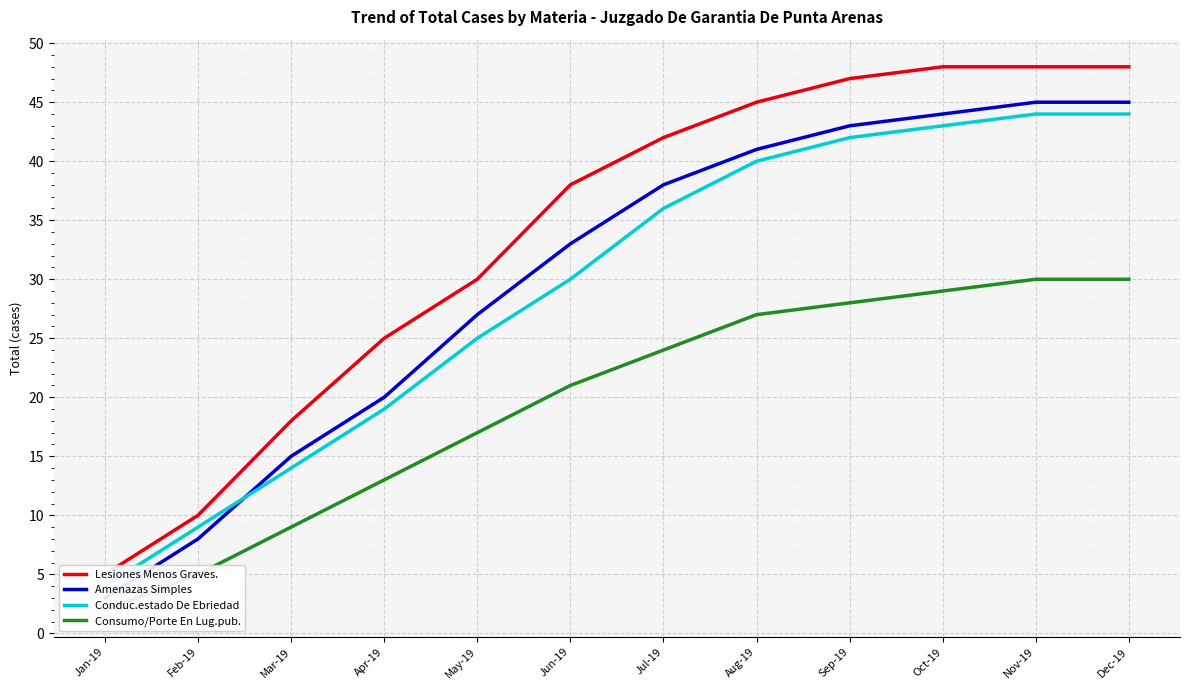

What is the value of the Lesiones Menos Graves. point at the 2nd from the left?

10